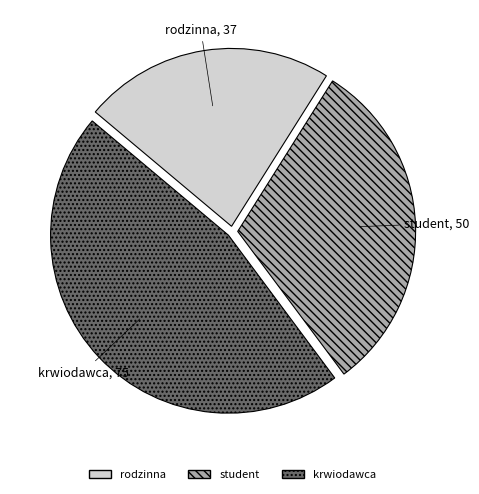

The krwiodawca slice represents 61% of the pie. True or false?

False